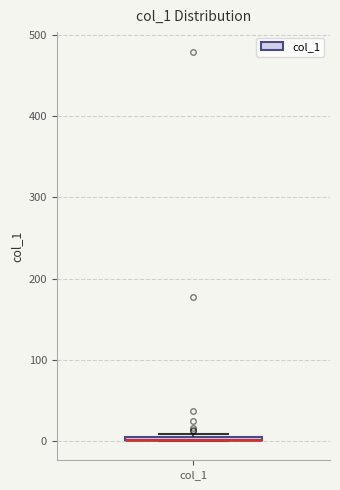

Where is the upper edge of the box for col_1 on the y-axis? The values are not printed on the chart, so give them approximately, as read against the axis.

10